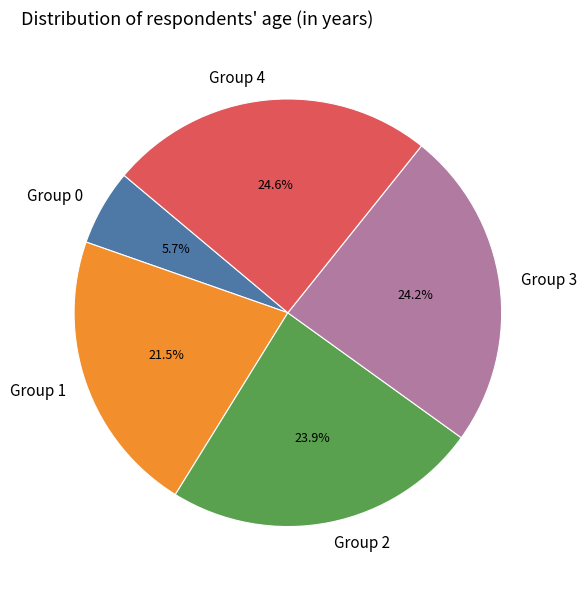

Does any single category account for the majority?

No